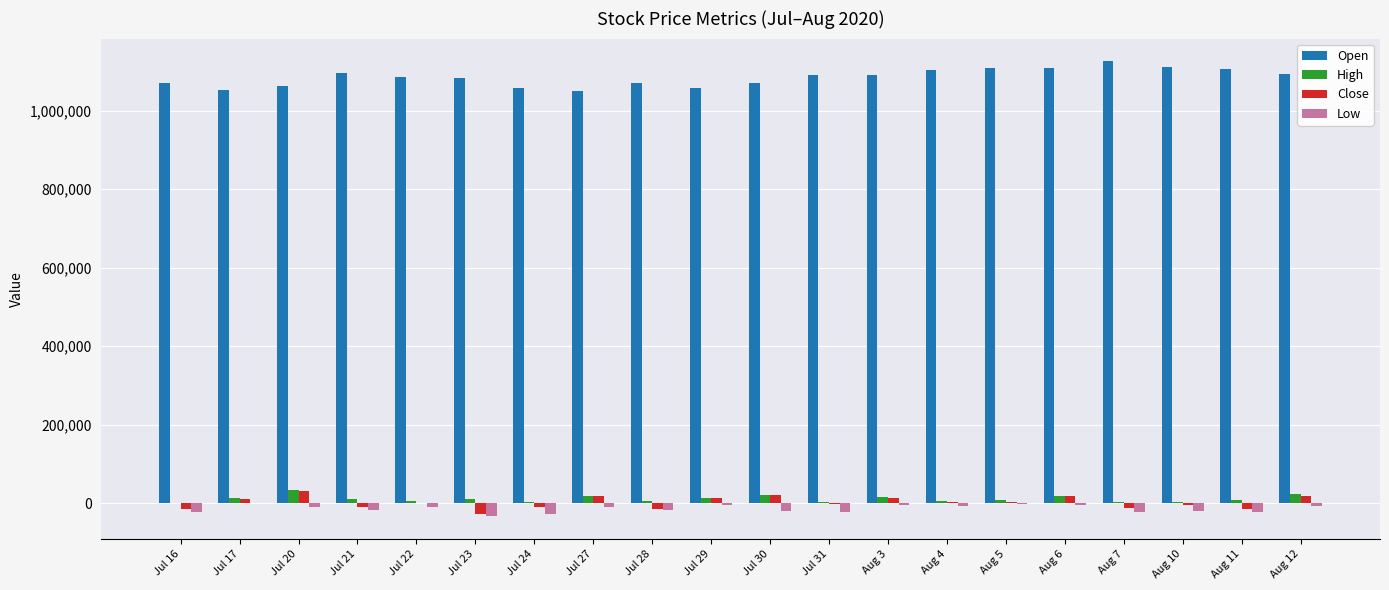

What is the sum of all High values?

221956